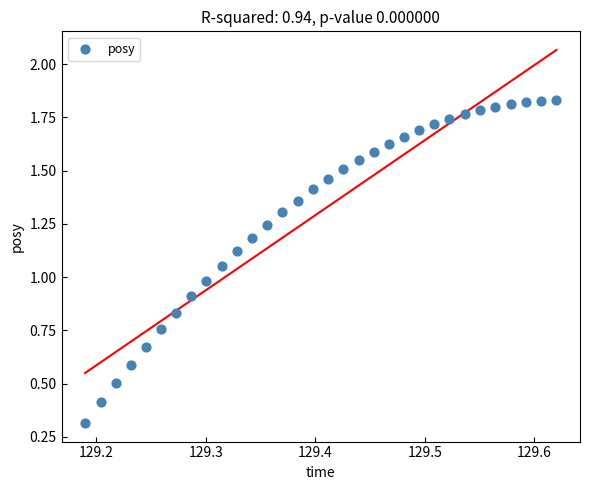

What is the range of X values (max minus min)?

0.4